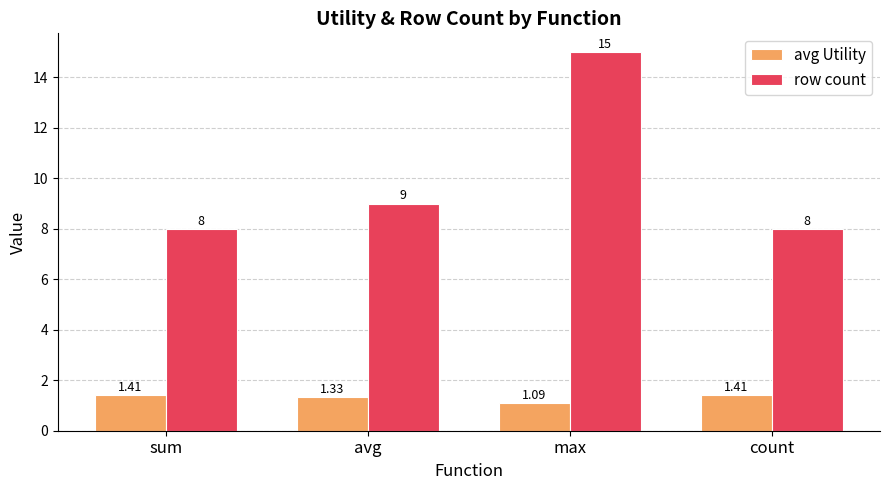

How many distinct data groups are displayed?

2